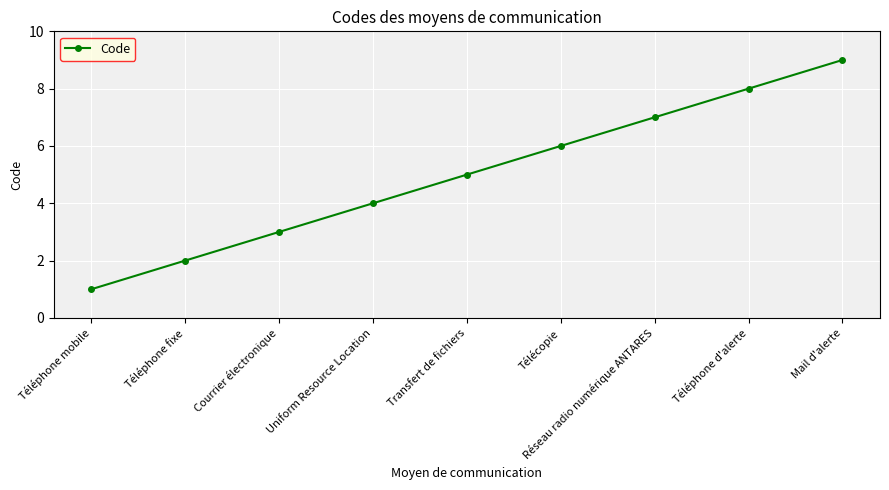

Count the number of data series in this chart.

1